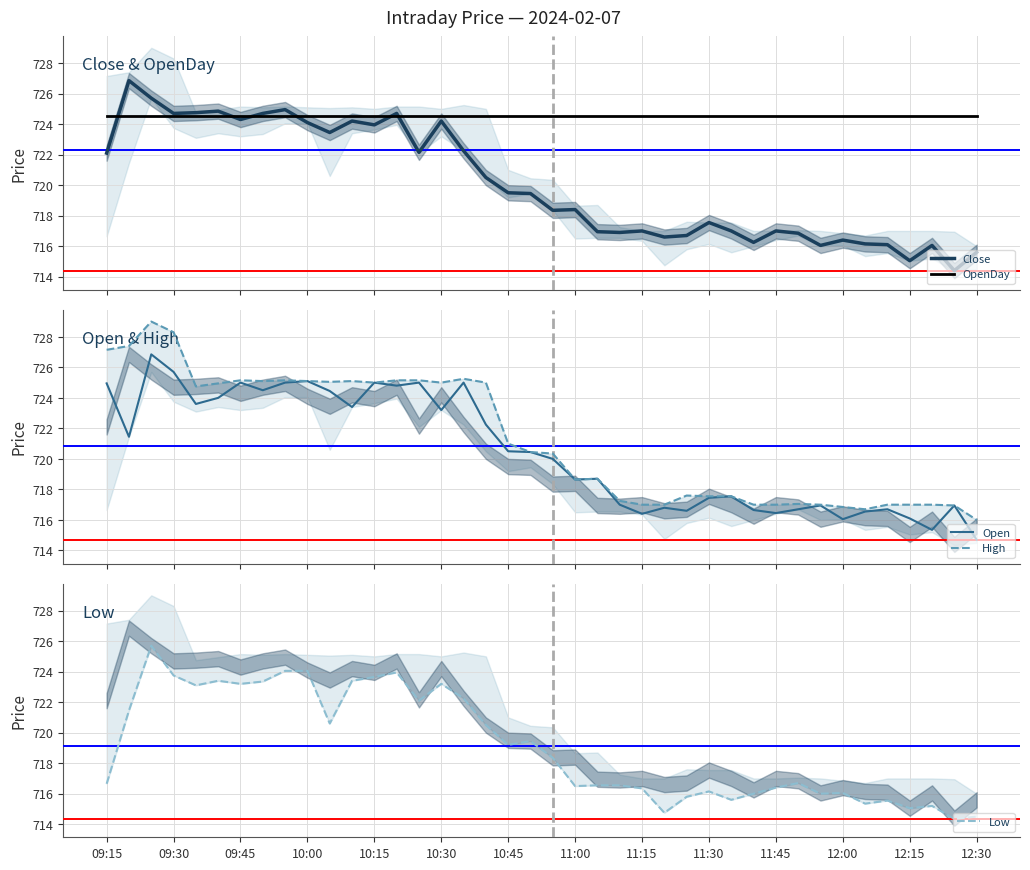

After their last crossing, which series has the higher values: Close or OpenDay?

OpenDay